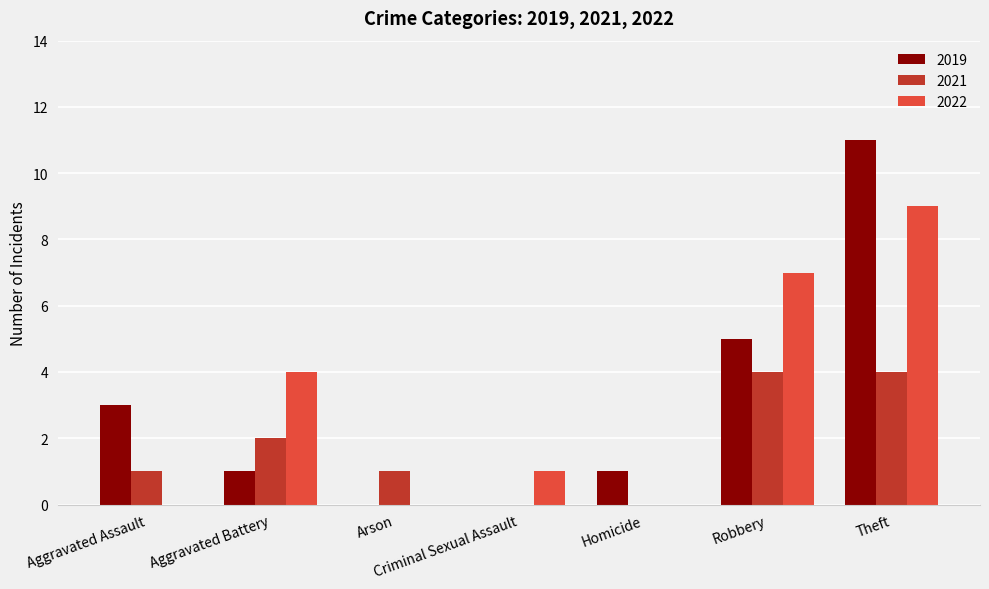

What is the sum of the 2022 values at Arson and Robbery?

7